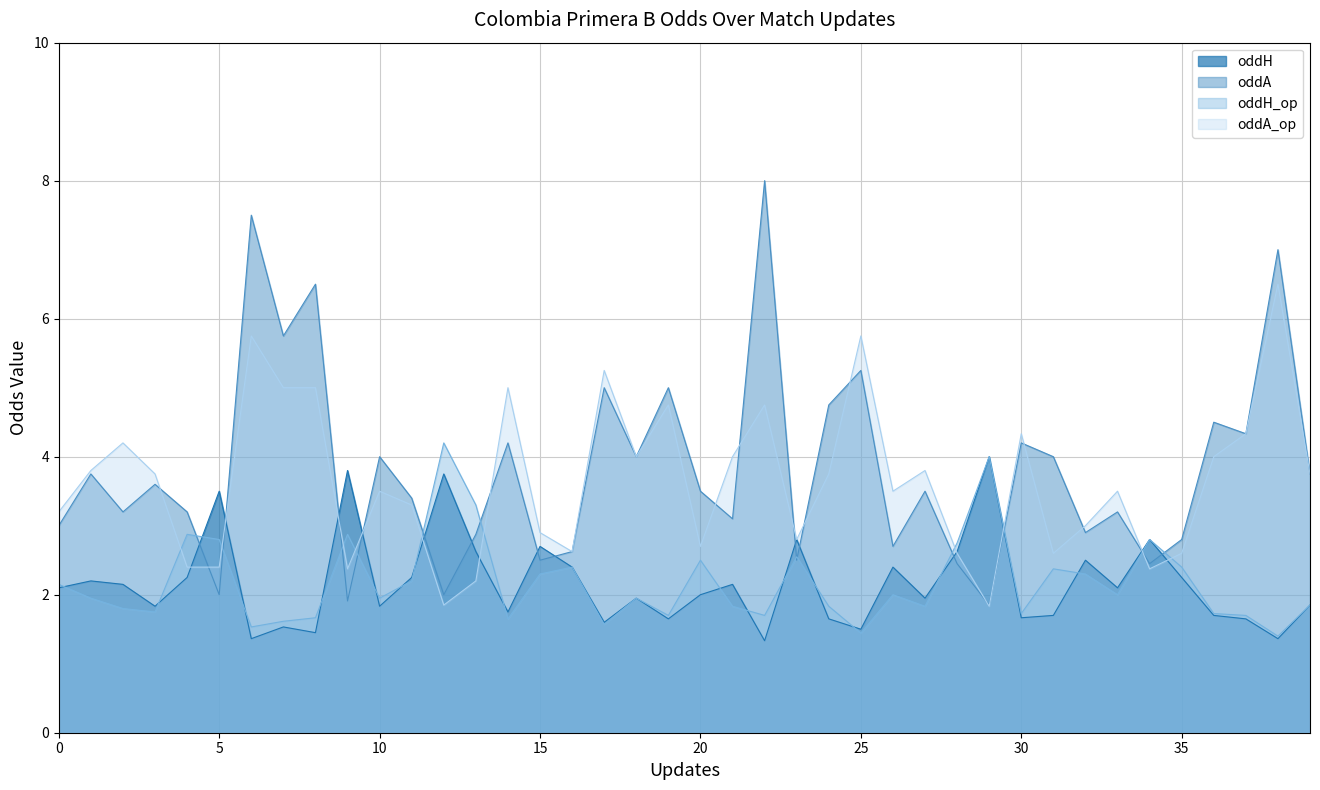

What is the value of the oddA_op point at the 21st from the left?

2.7